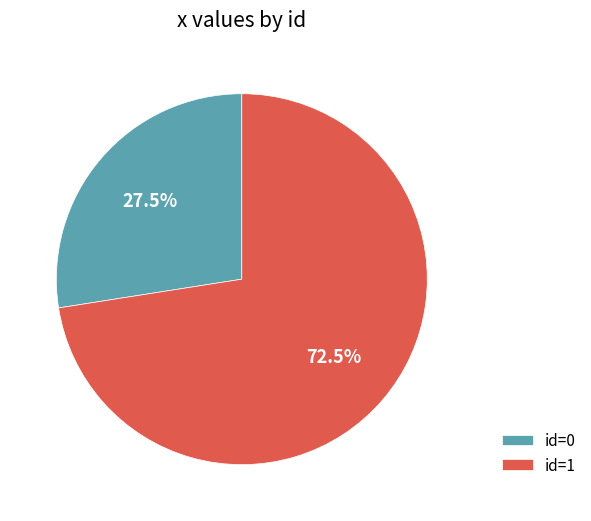

What is the majority slice?

id=1